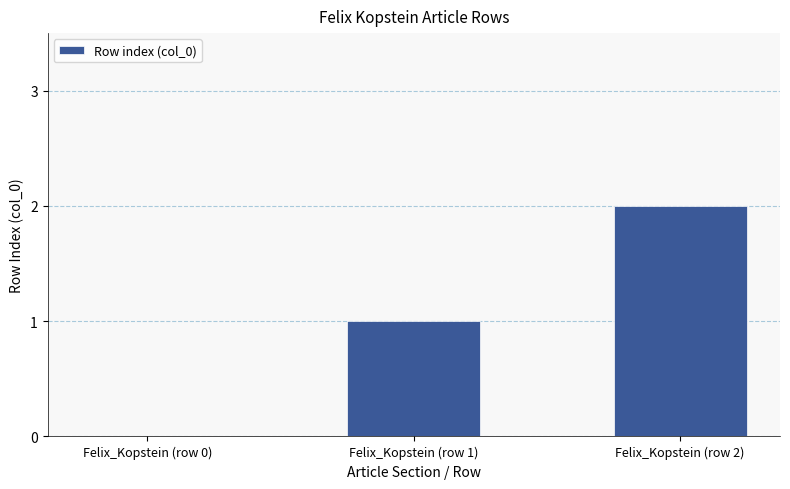

Reading right to left, extract all data points from this chart.

Felix_Kopstein (row 2)=2	Felix_Kopstein (row 1)=1	Felix_Kopstein (row 0)=0